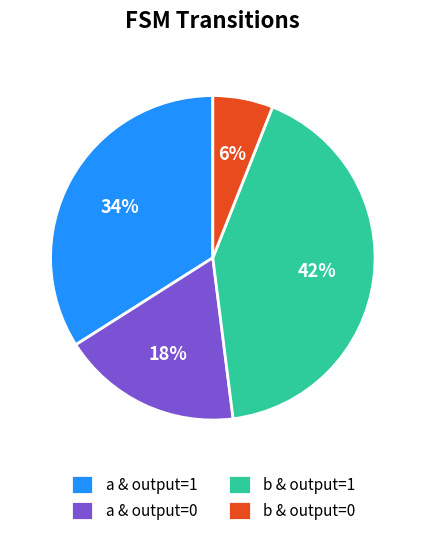

The a & output=0 slice represents 18% of the pie. True or false?

True